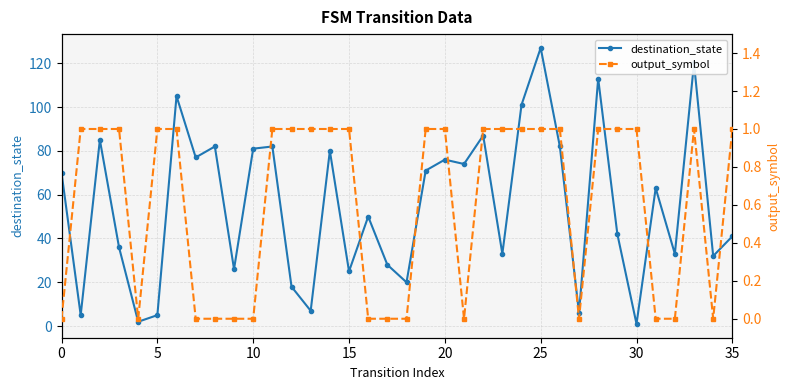

True or false: output_symbol and destination_state cross at least once.

False